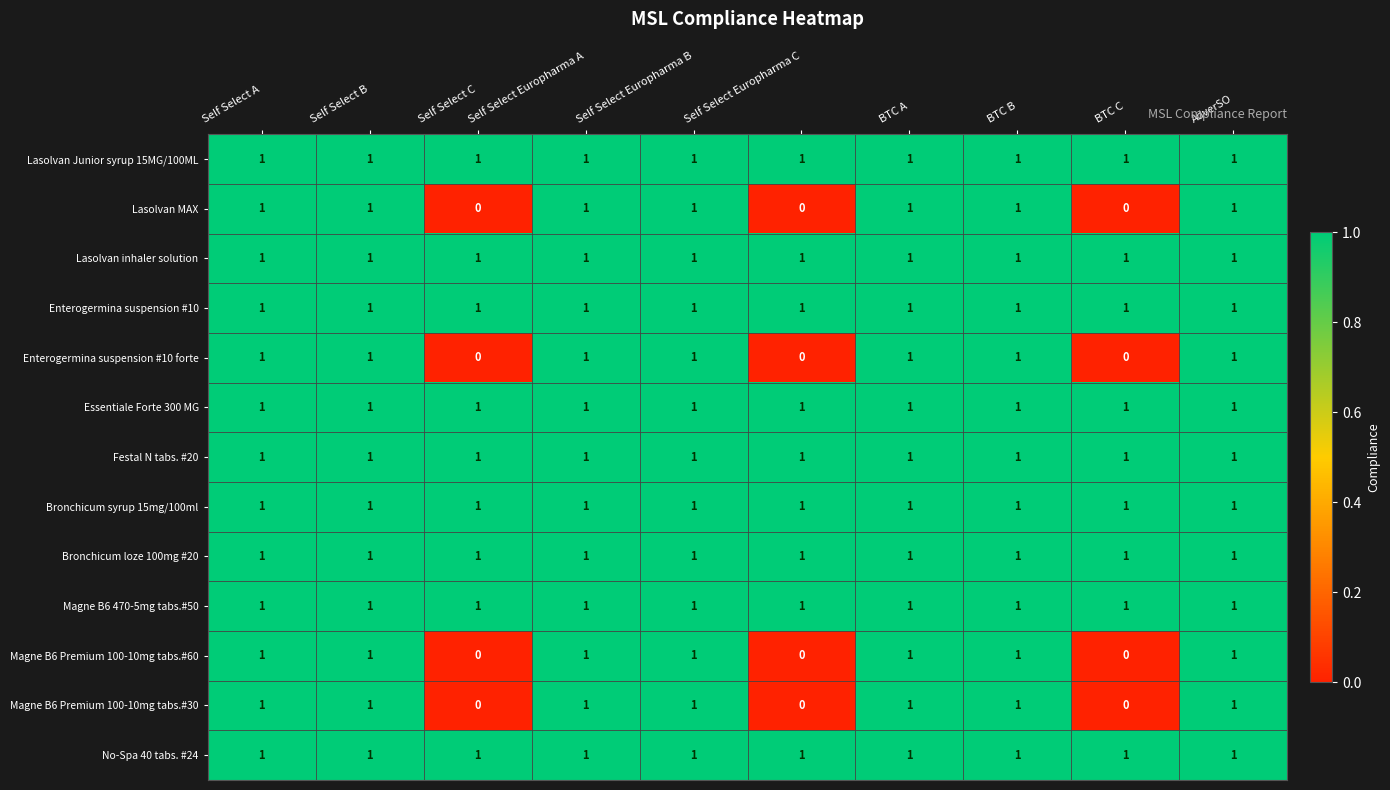

The Magne B6 Premium 100-10mg tabs.#60 series shows 0 at BTC A. True or false?

False